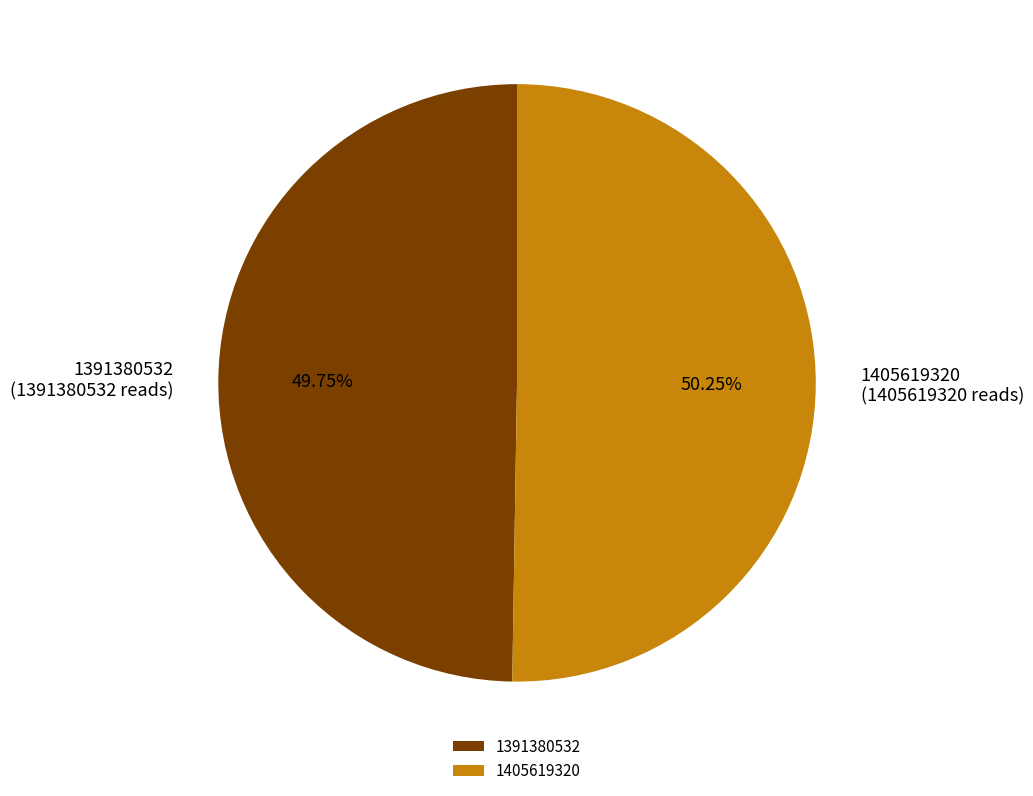

Combined, do 1405619320 and 1391380532 account for over 50%?

Yes